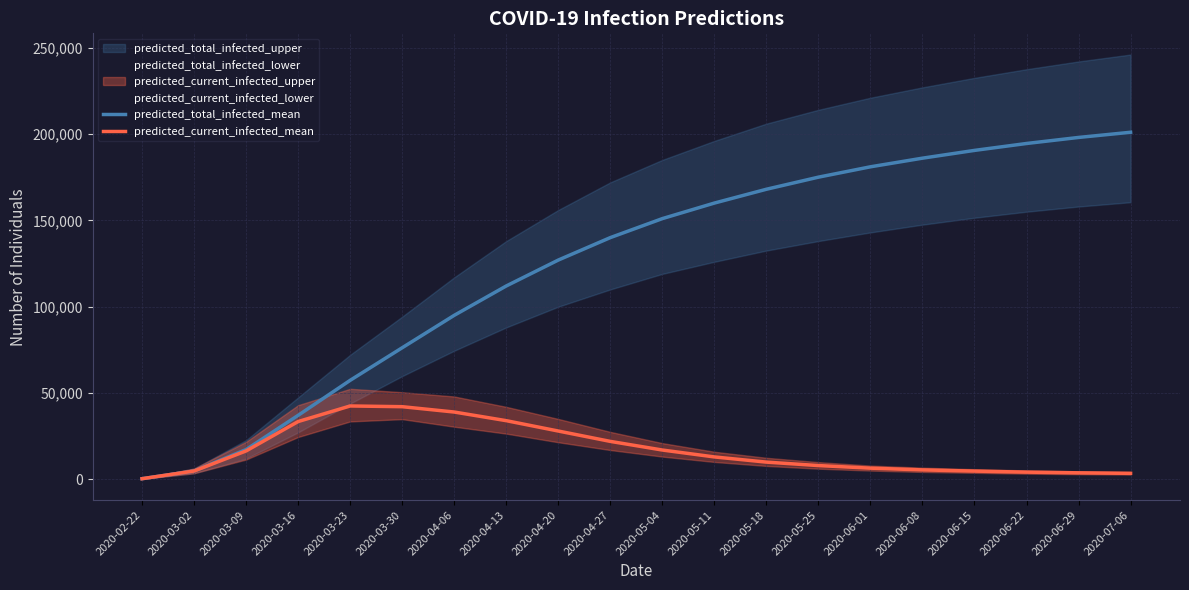

Count the number of categories in the chart.

20